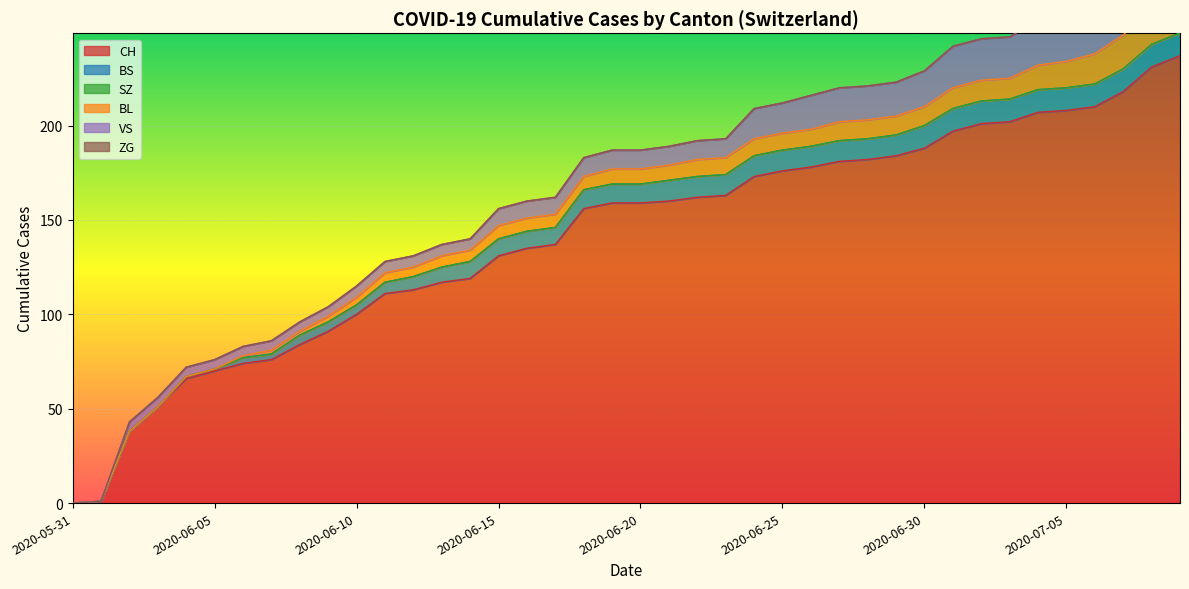

What is the label of the 19th point from the right?

2020-06-21